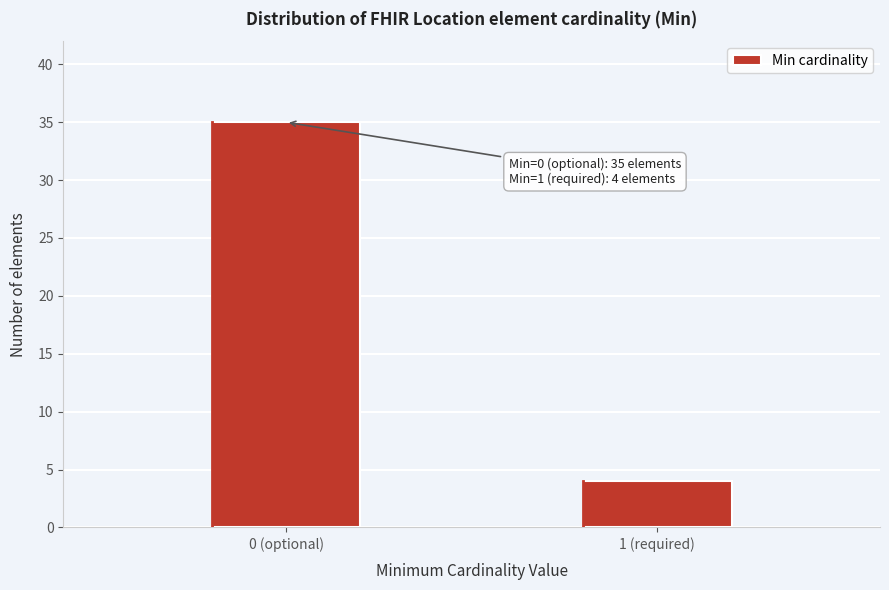

Reading left to right, transcribe all the data shown in this chart.

35	4